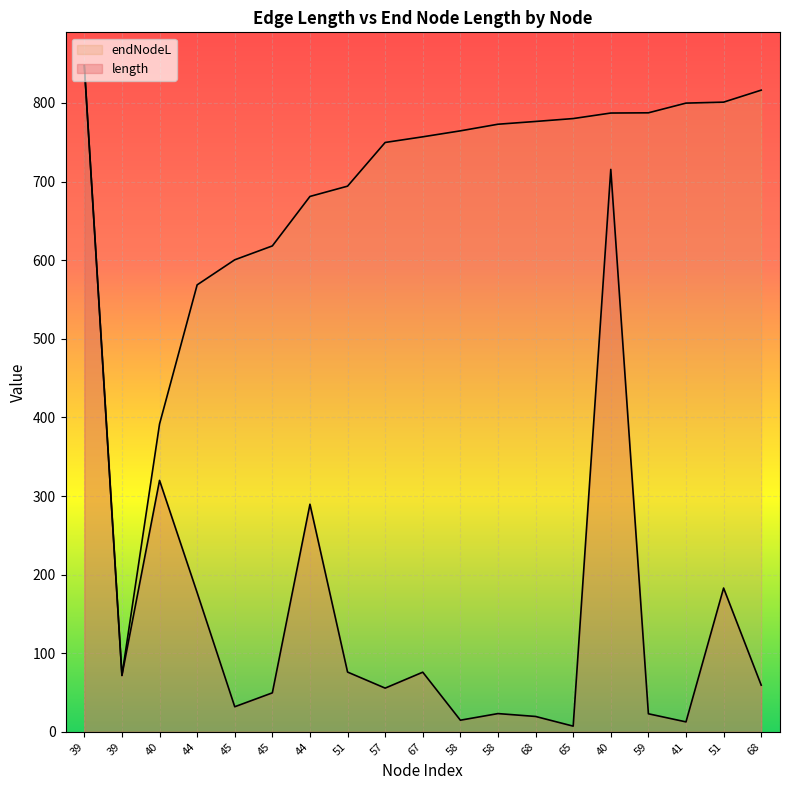

What is the maximum value for length?

847.5